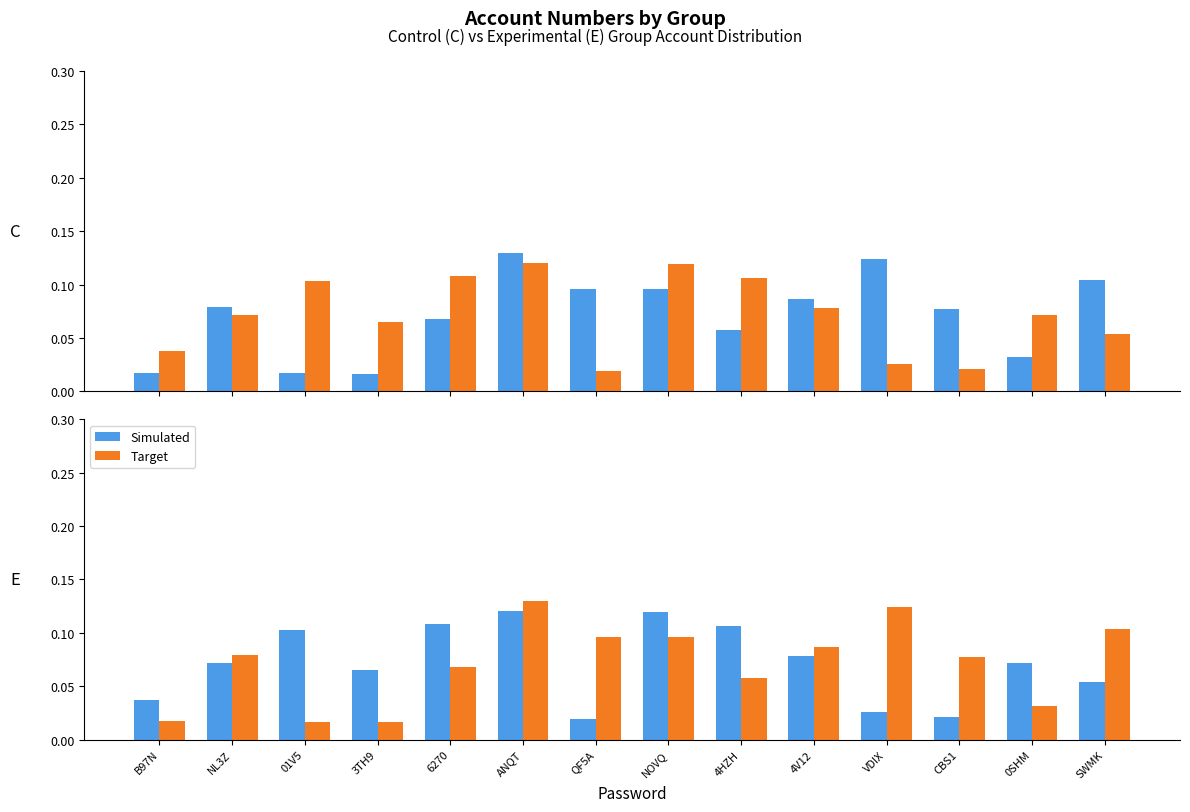

The Target series shows 0.1 at SWMK. True or false?

True